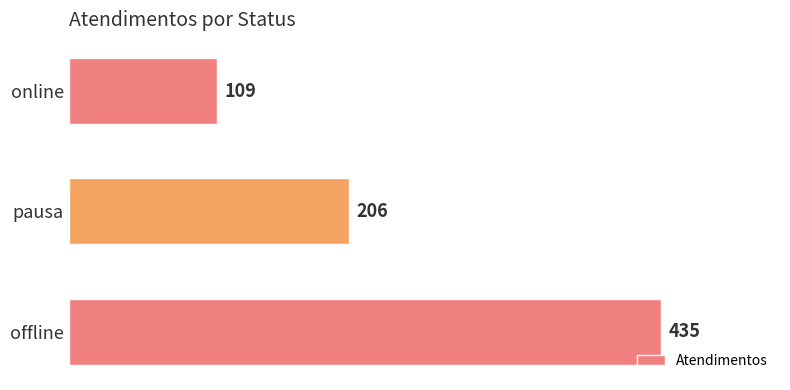

Where is the data nearest to the value 272?

pausa